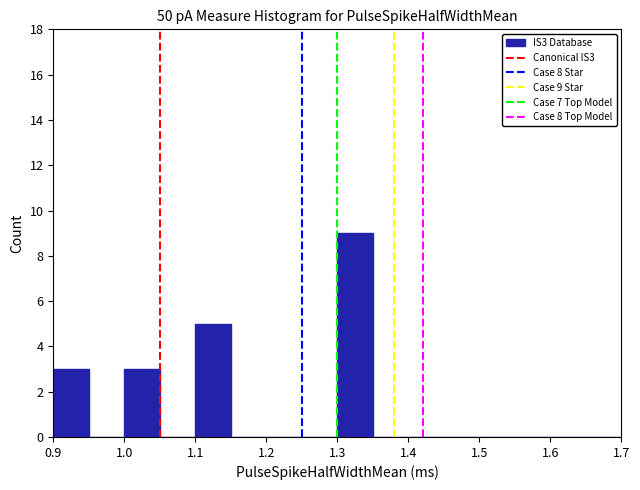

Over which range of the x-axis is the bar tallest?

1.30 to 1.35